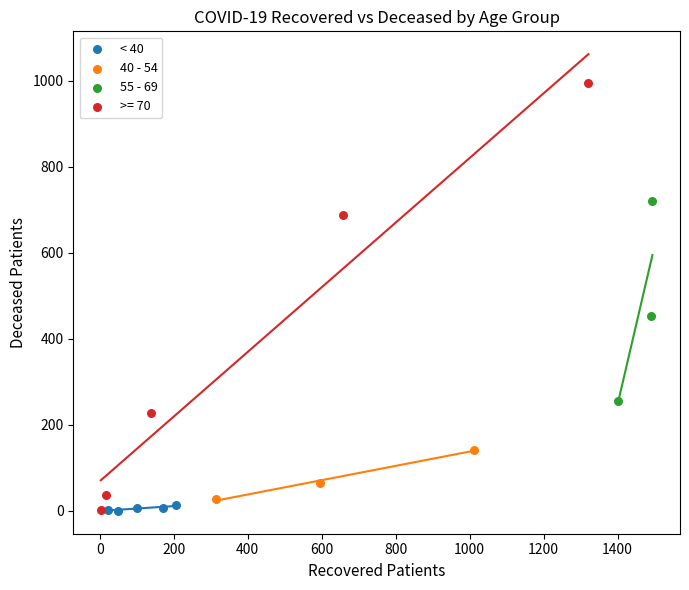

Which series reaches the maximum Y coordinate?

>= 70